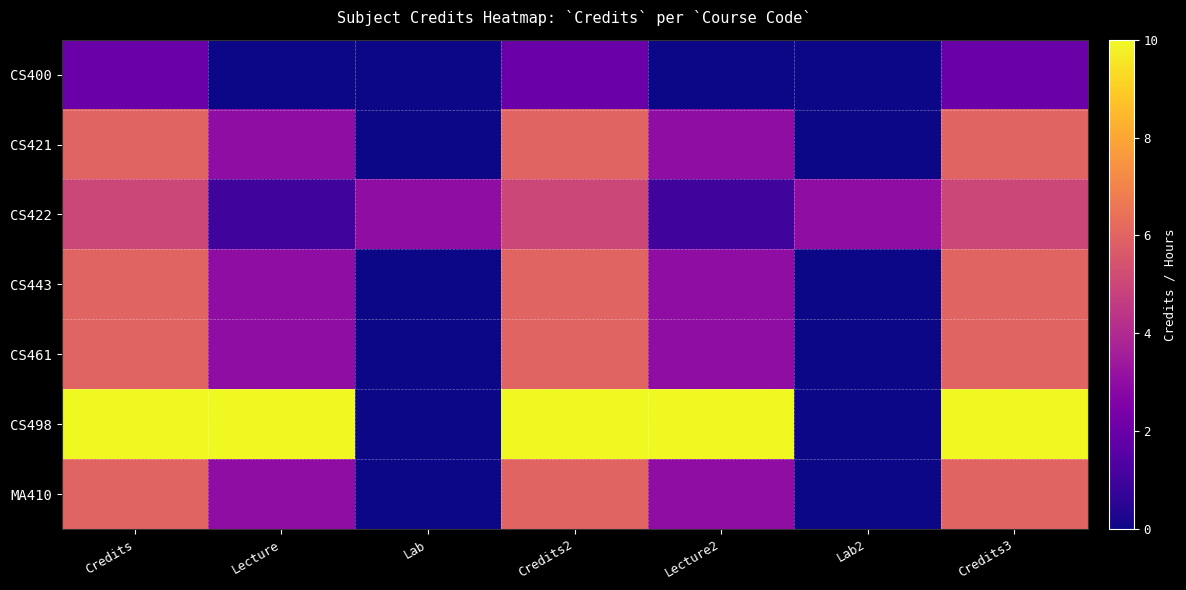

Reading left to right, what are all the values shown in this chart?

CS400: Credits=2	Lecture=0	Lab=0	Credits2=2	Lecture2=0	Lab2=0	Credits3=2
CS421: Credits=6	Lecture=3	Lab=0	Credits2=6	Lecture2=3	Lab2=0	Credits3=6
CS422: Credits=5	Lecture=1	Lab=3	Credits2=5	Lecture2=1	Lab2=3	Credits3=5
CS443: Credits=6	Lecture=3	Lab=0	Credits2=6	Lecture2=3	Lab2=0	Credits3=6
CS461: Credits=6	Lecture=3	Lab=0	Credits2=6	Lecture2=3	Lab2=0	Credits3=6
CS498: Credits=10	Lecture=10	Lab=0	Credits2=10	Lecture2=10	Lab2=0	Credits3=10
MA410: Credits=6	Lecture=3	Lab=0	Credits2=6	Lecture2=3	Lab2=0	Credits3=6